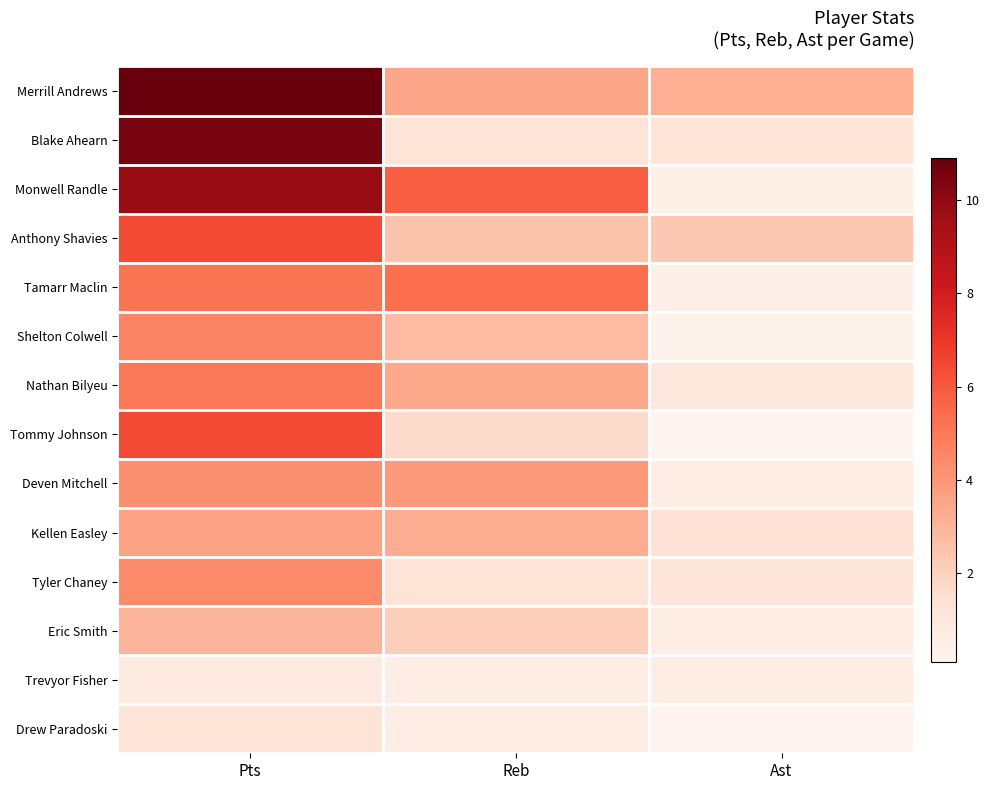

Count the number of data series in this chart.

14